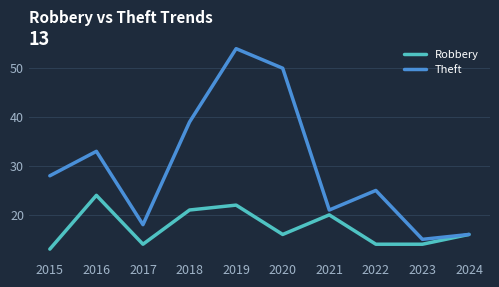

What is the average value of the Robbery series?

17